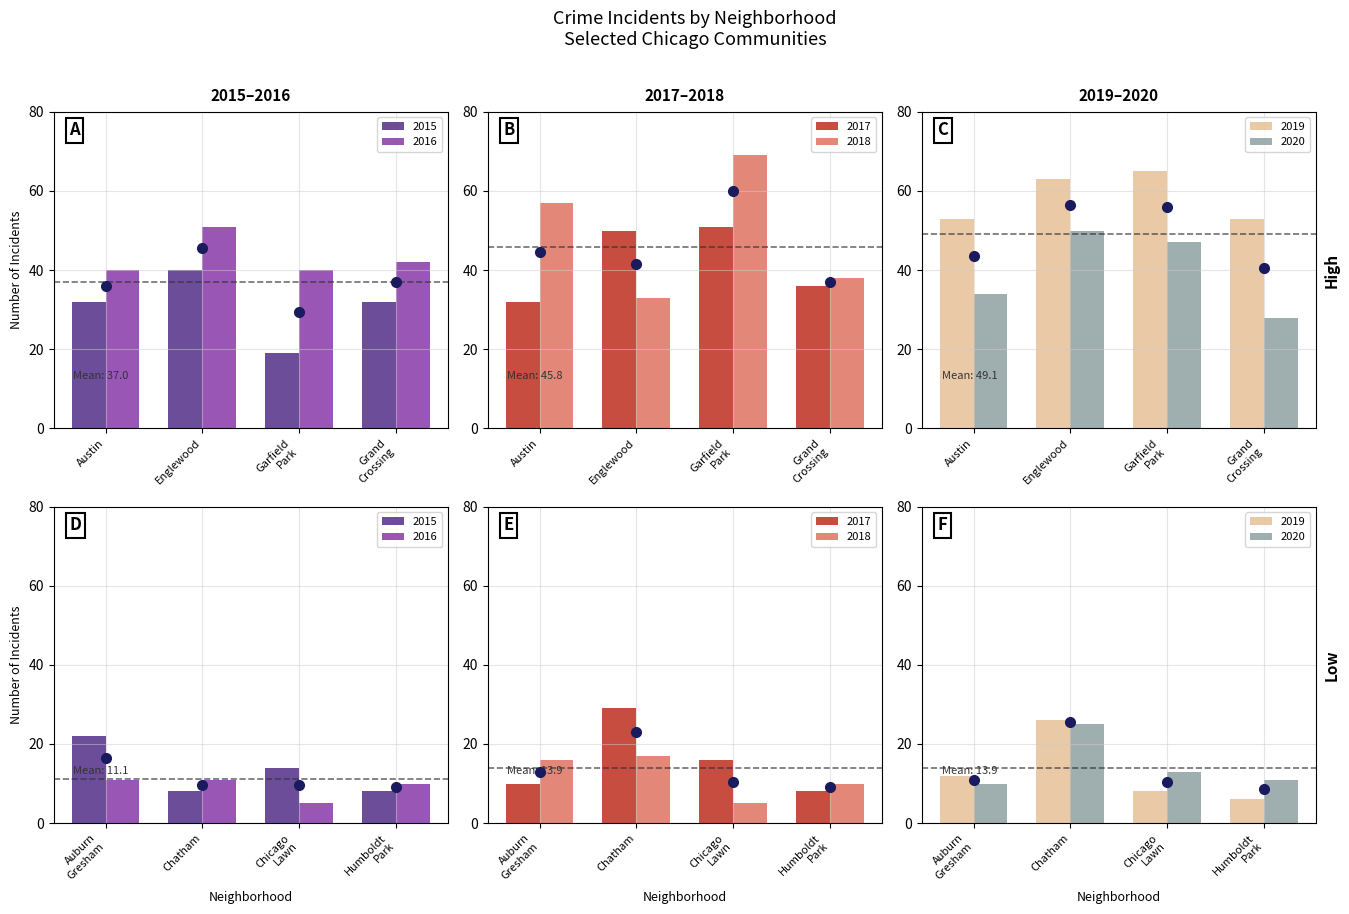

True or false: 2016 has a value of 5 at Chicago Lawn.

True